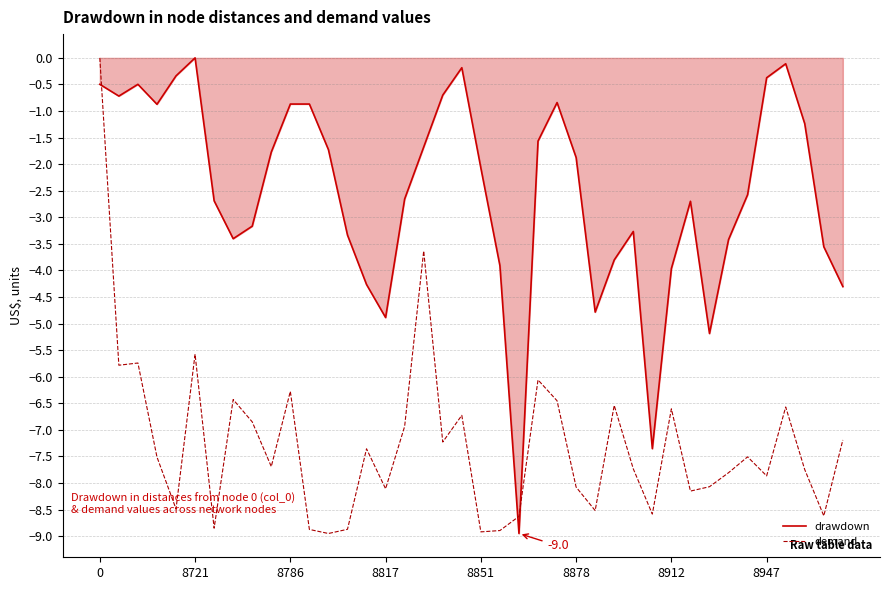

List the series in order of their overall mean, highest first.

drawdown, demand